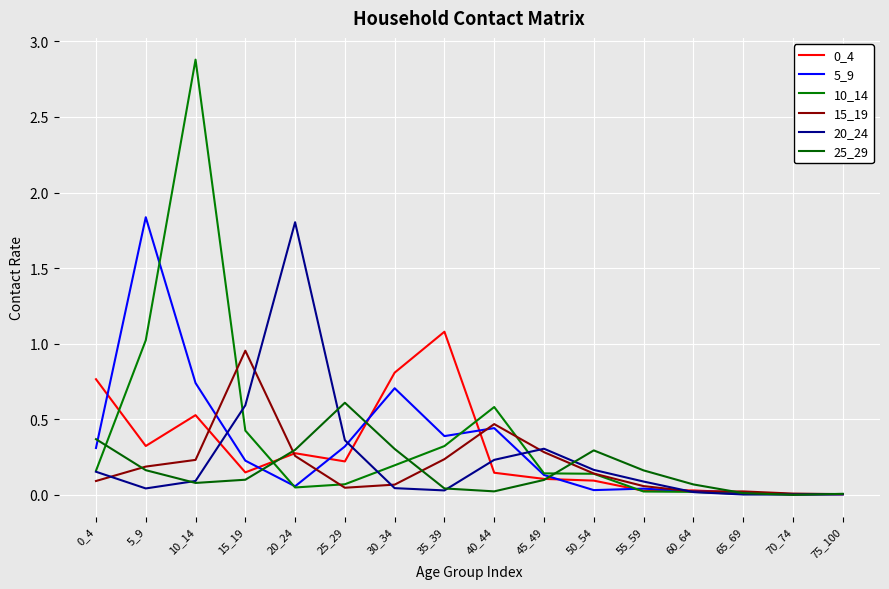

Is this an area chart (filled region under the line)?

No